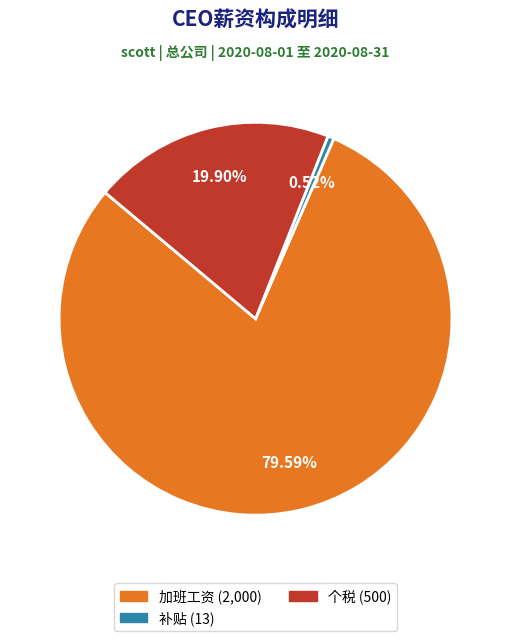

Is there a majority slice in this chart?

Yes